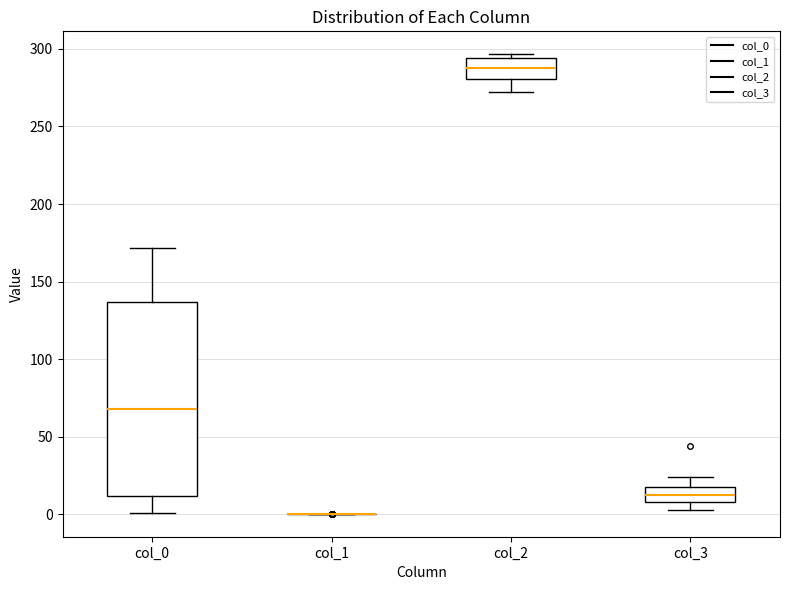

Where does the upper whisker of the box for col_3 end on the y-axis? The values are not printed on the chart, so give them approximately, as read against the axis.

25